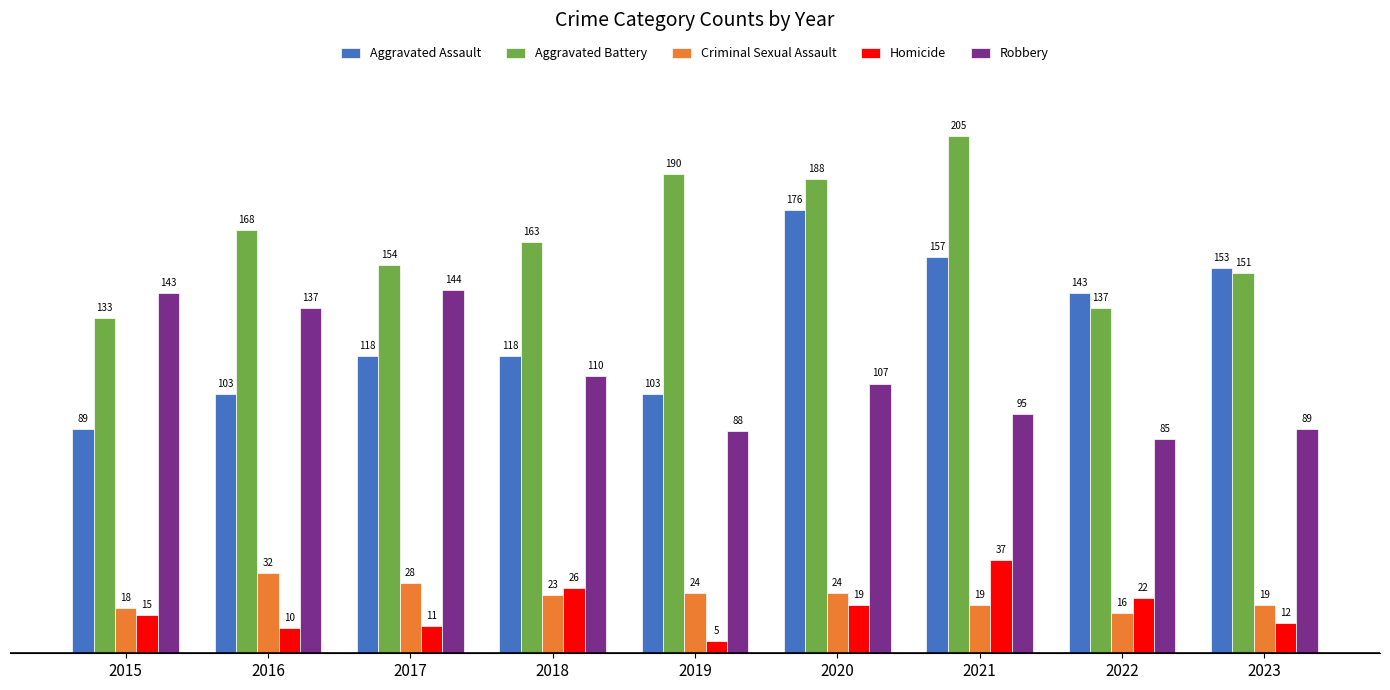

Which label corresponds to the largest value in the chart?

2021